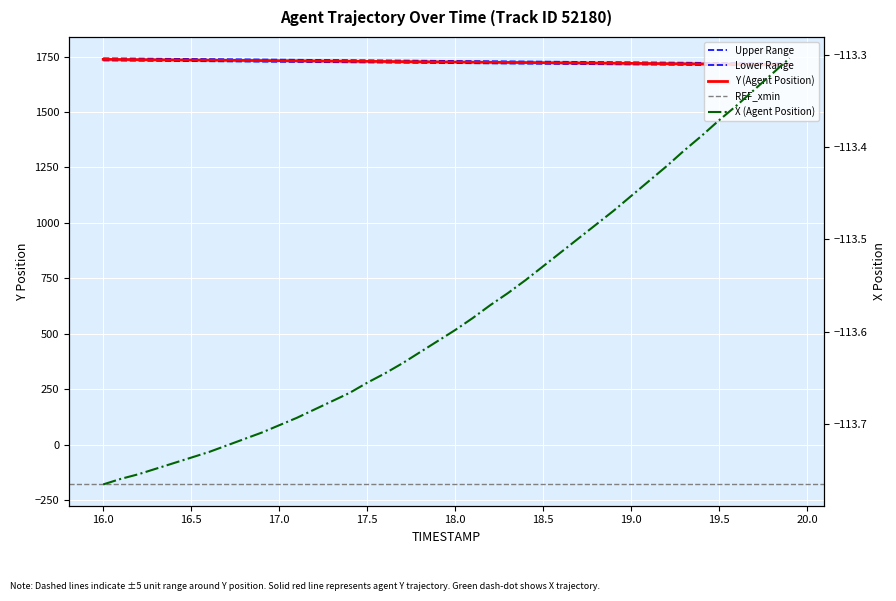

The value of Y at 19.6 is 899.9. True or false?

False